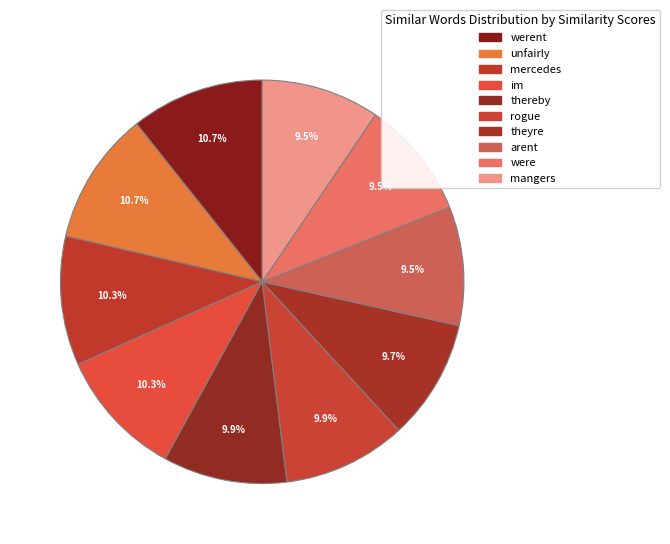

Rank the categories by value from lowest to highest.

mangers, were, arent, theyre, rogue, thereby, im, mercedes, unfairly, werent